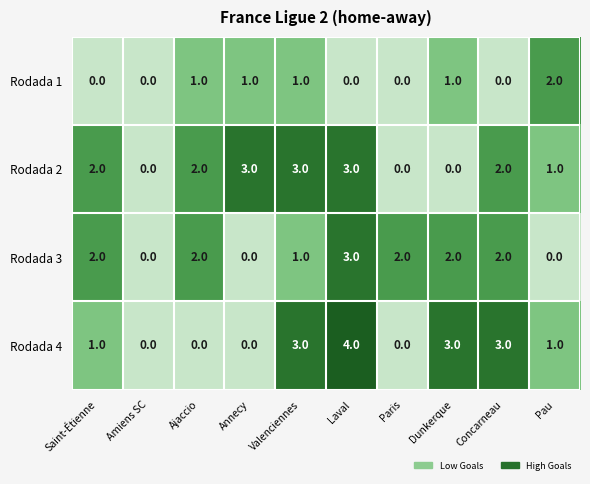

Where is Rodada 2 nearest to the value 1?

Pau